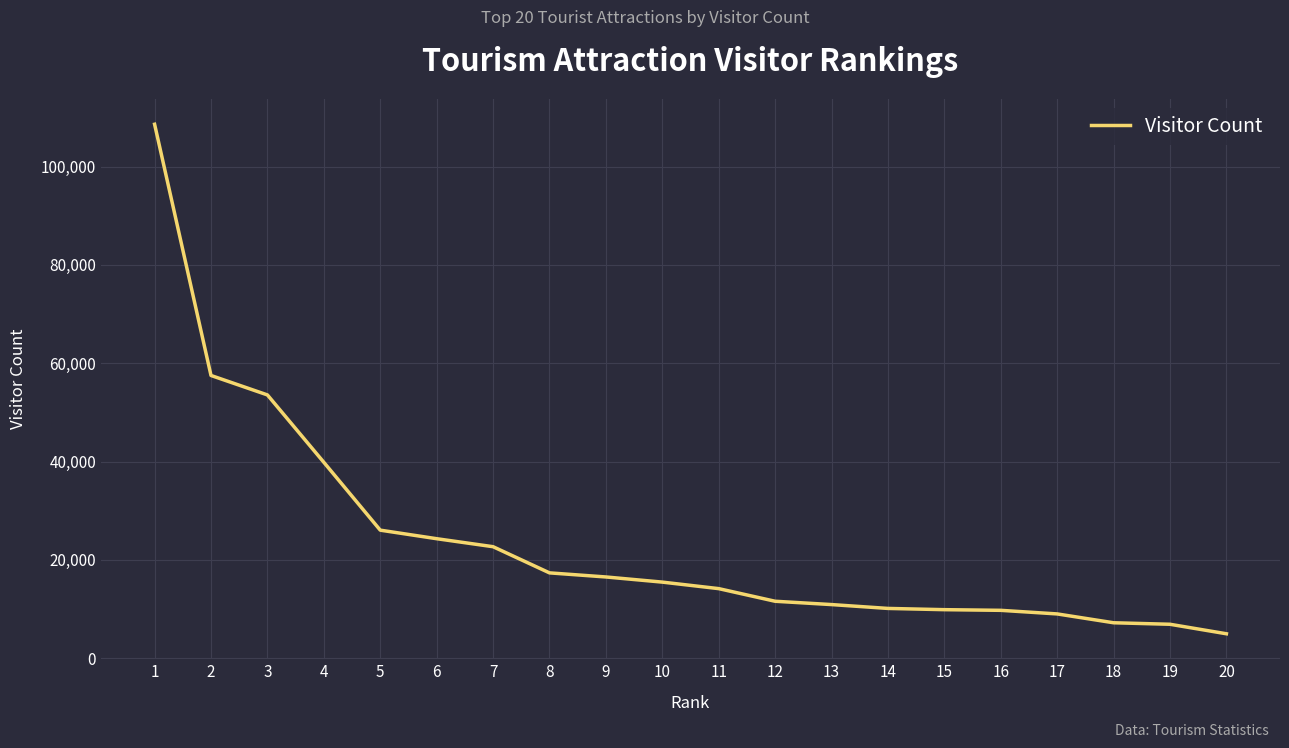

Does the chart display data point markers on the line(s)?

No